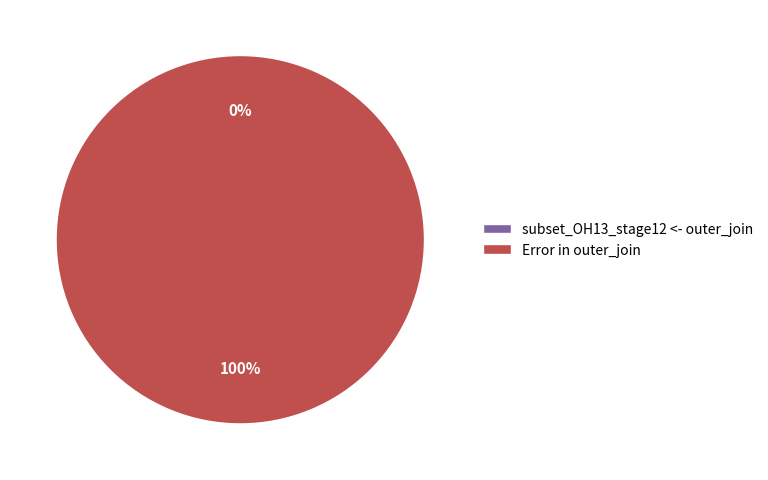

What is the smallest slice in the pie chart?

subset_OH13_stage12 <- outer_join